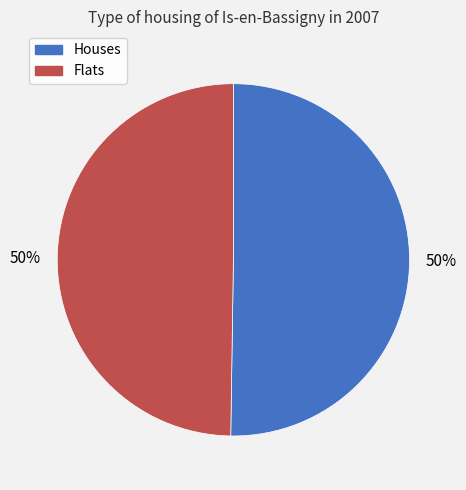

What is the ratio of the value at Flats to the value at Houses?

1.0